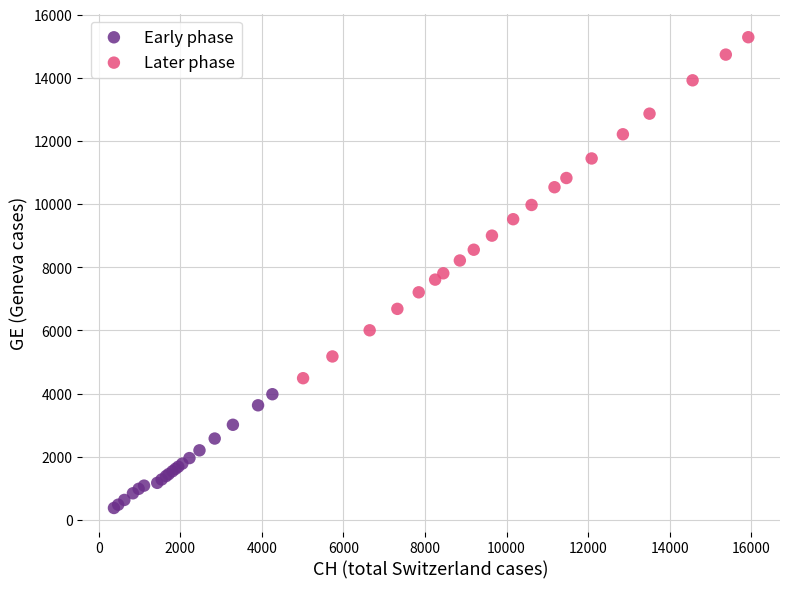

Which series reaches the maximum Y coordinate?

Later phase